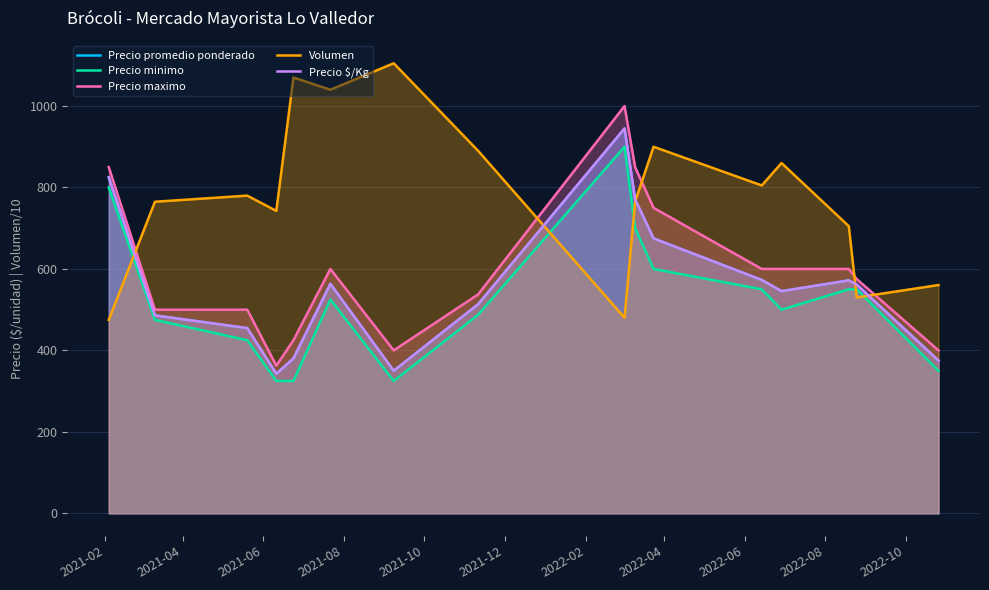

At which label does Precio $/Kg first exceed 561?

2021-02